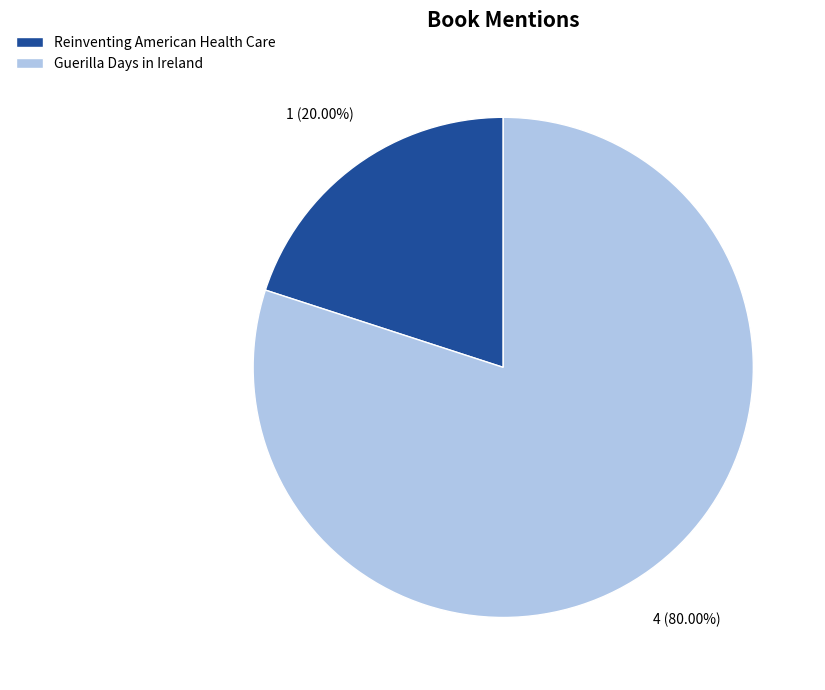

Between Guerilla Days in Ireland and Reinventing American Health Care, which is larger?

Guerilla Days in Ireland